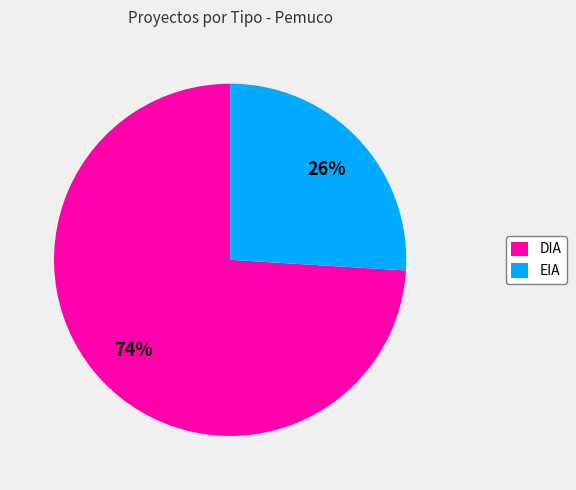

What percentage is the EIA slice, to the nearest percent?

26%